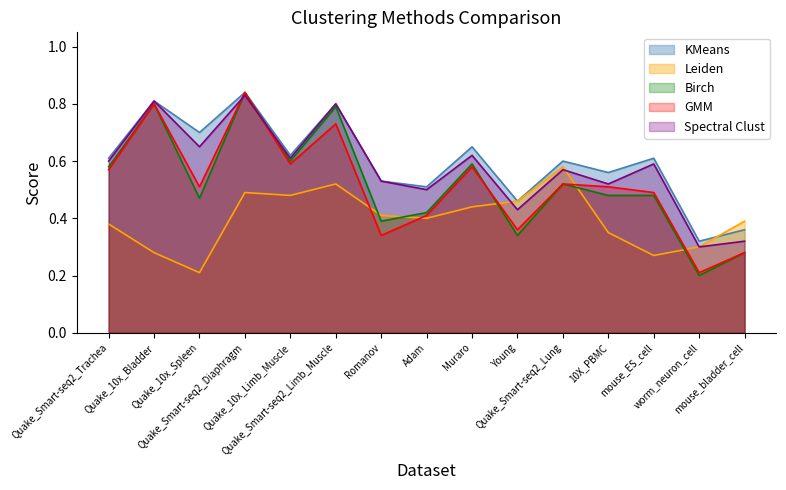

At which label is GMM closest to 0?

worm_neuron_cell